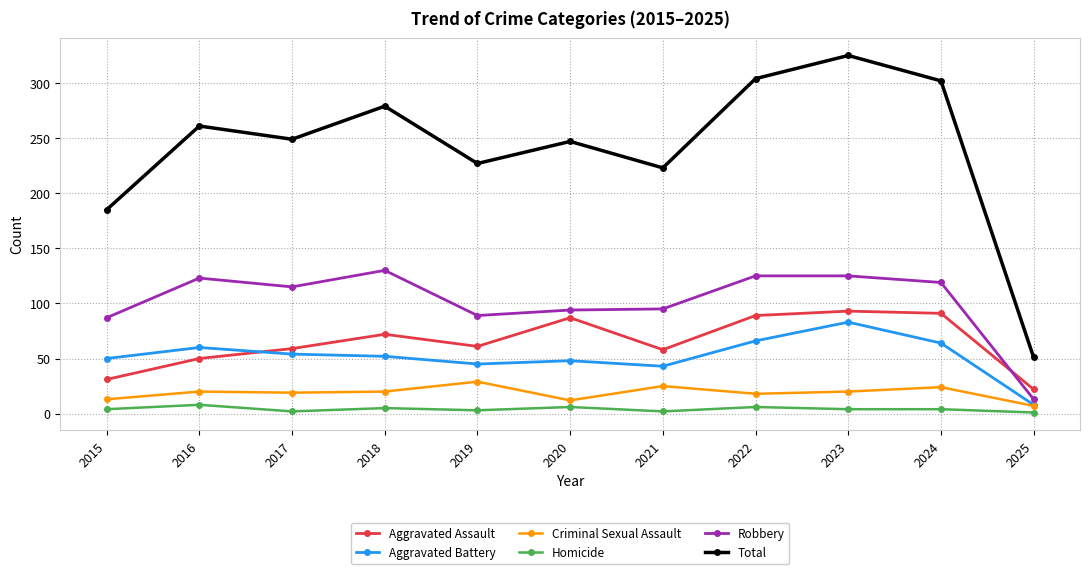

True or false: Robbery and Homicide cross at least once.

False